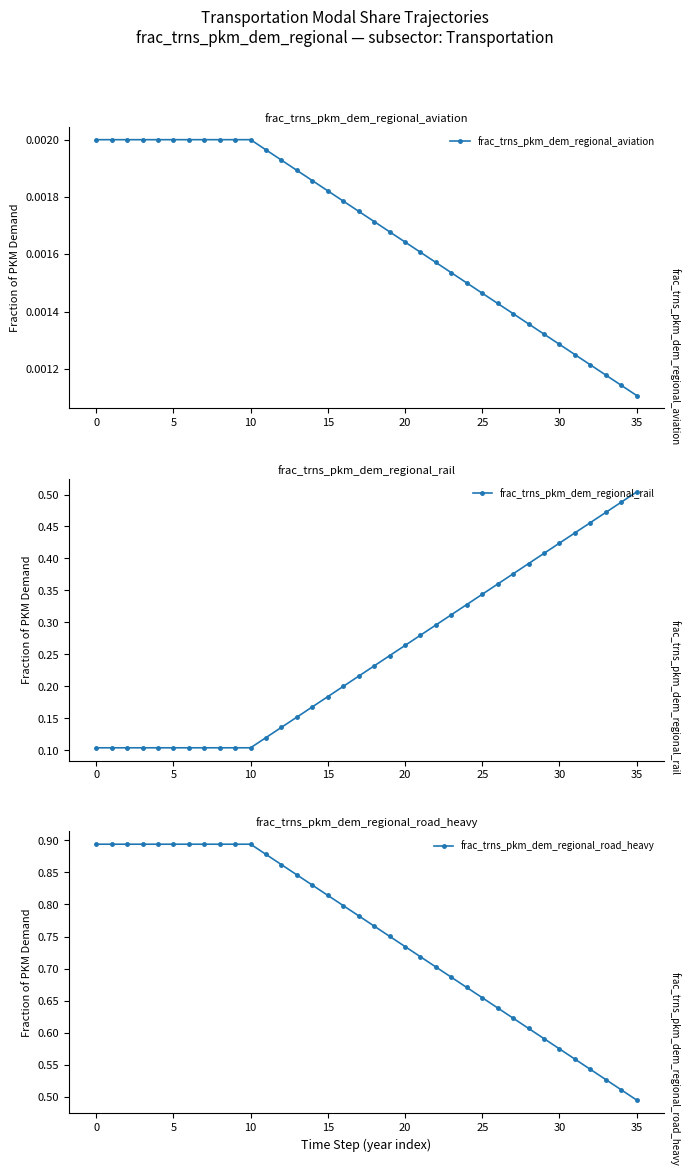

The value of frac_trns_pkm_dem_regional_aviation at 11 is 0.0. True or false?

False